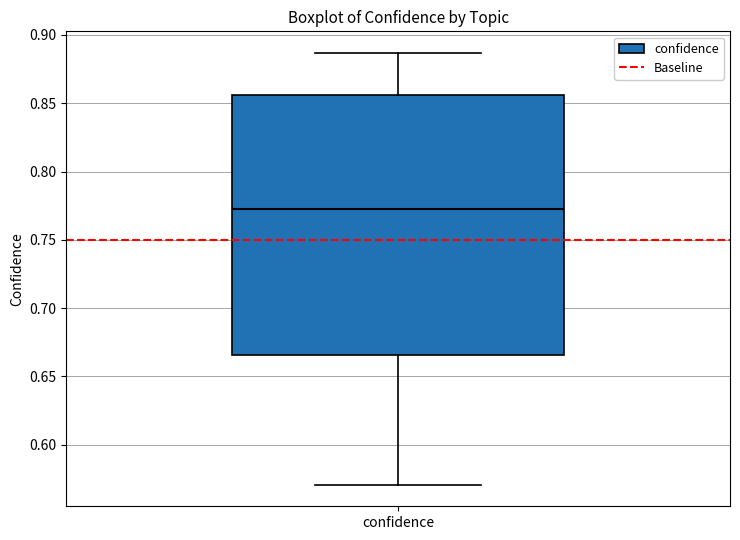

Read this box plot against the y-axis: the position of the median line, the range covered by the box, and the ends of both whiskers. The values are not printed on the chart, so give them approximately, as read against the axis.

median 0.775, box 0.665 to 0.855, whiskers 0.570 to 0.885